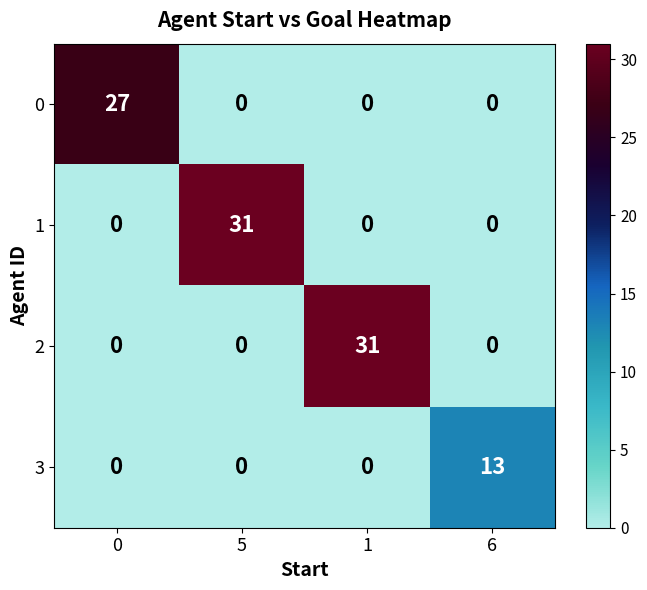

Which series changed the most between 5 and 6?

1